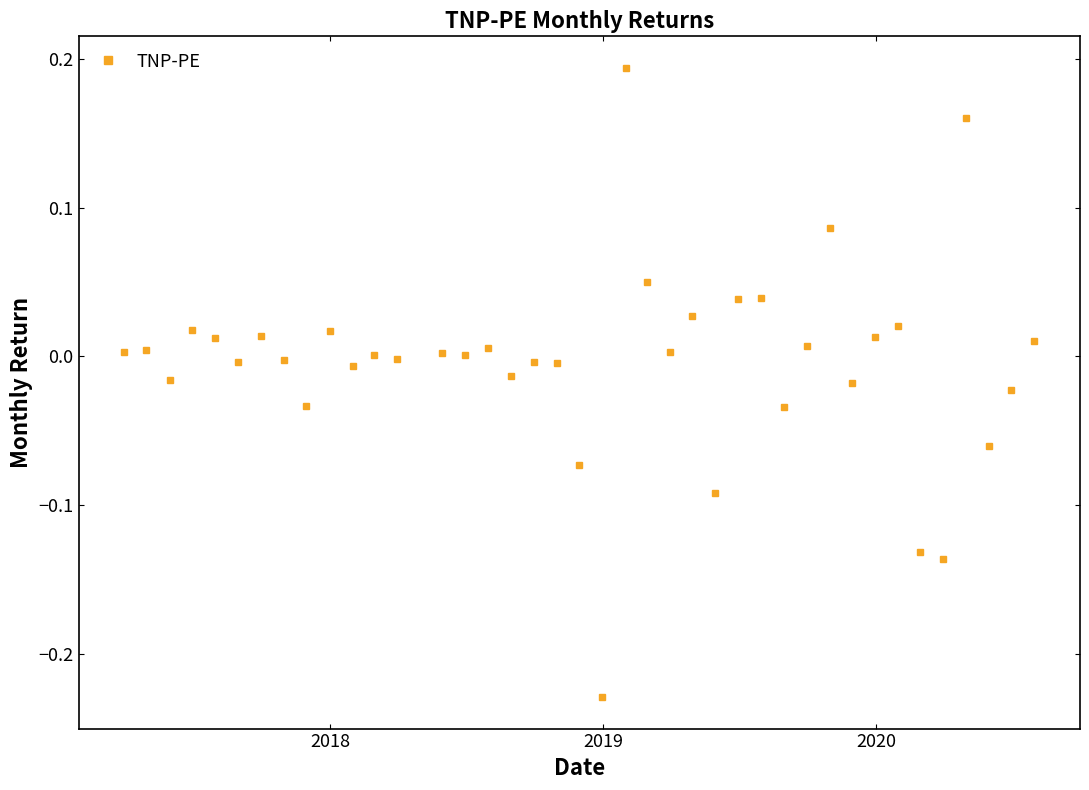

Does the chart display data point markers on the line(s)?

Yes